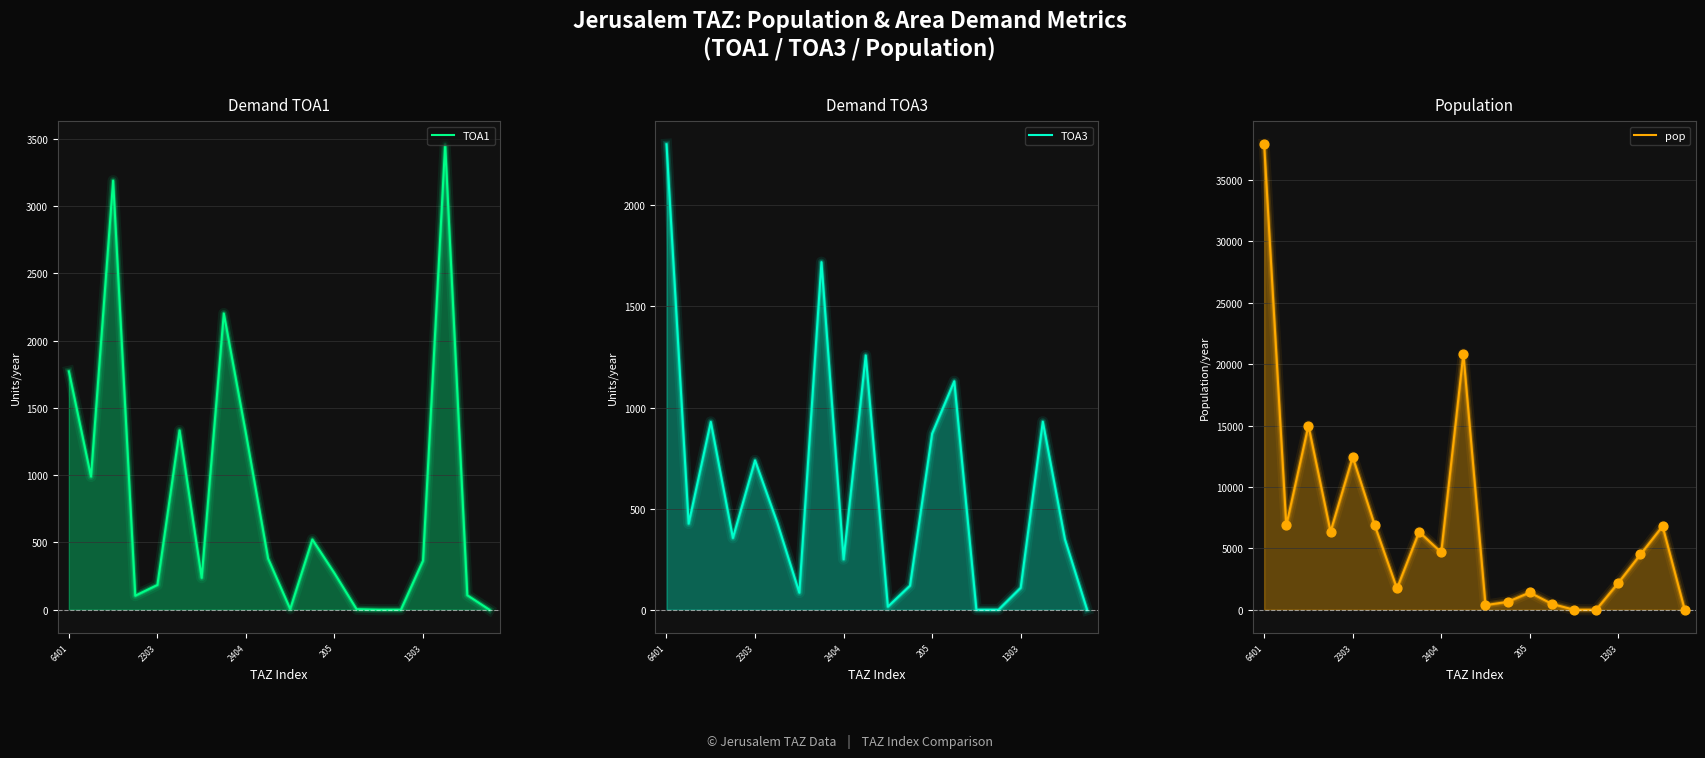

Which series contains the highest Y value?

pop